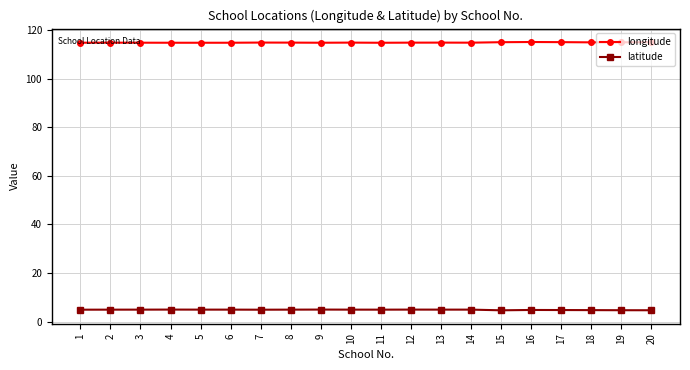

True or false: latitude and longitude cross at least once.

False